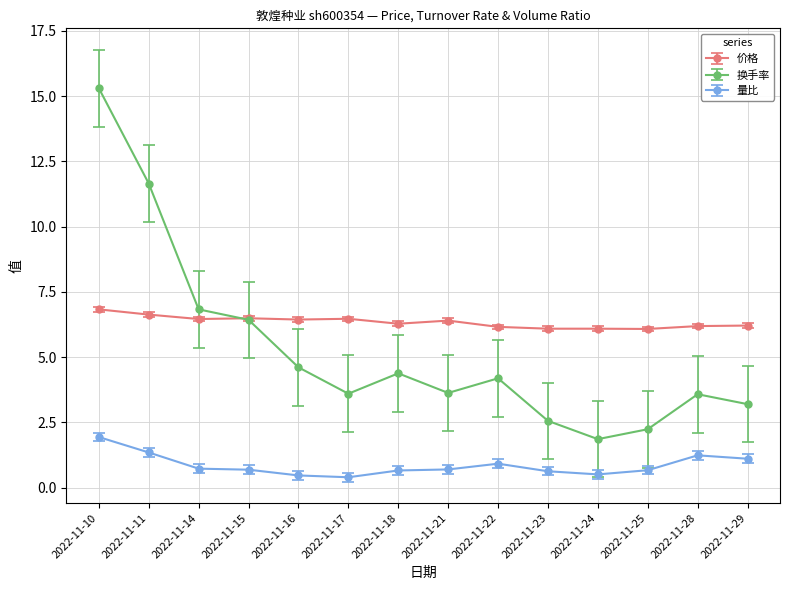

Rank the series by their average value, from lowest to highest.

量比, 换手率, 价格